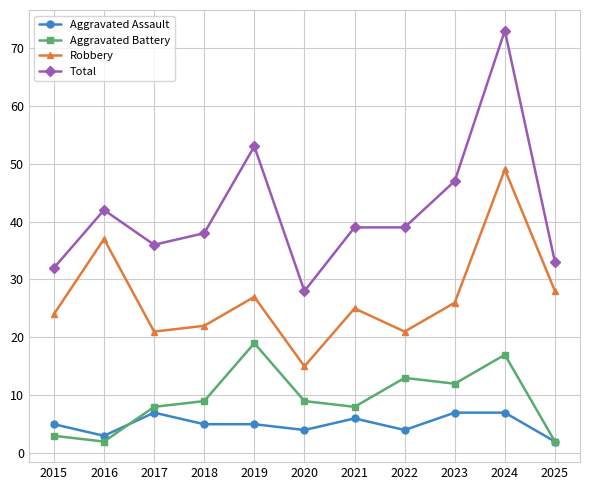

How many data points does each series have?

11